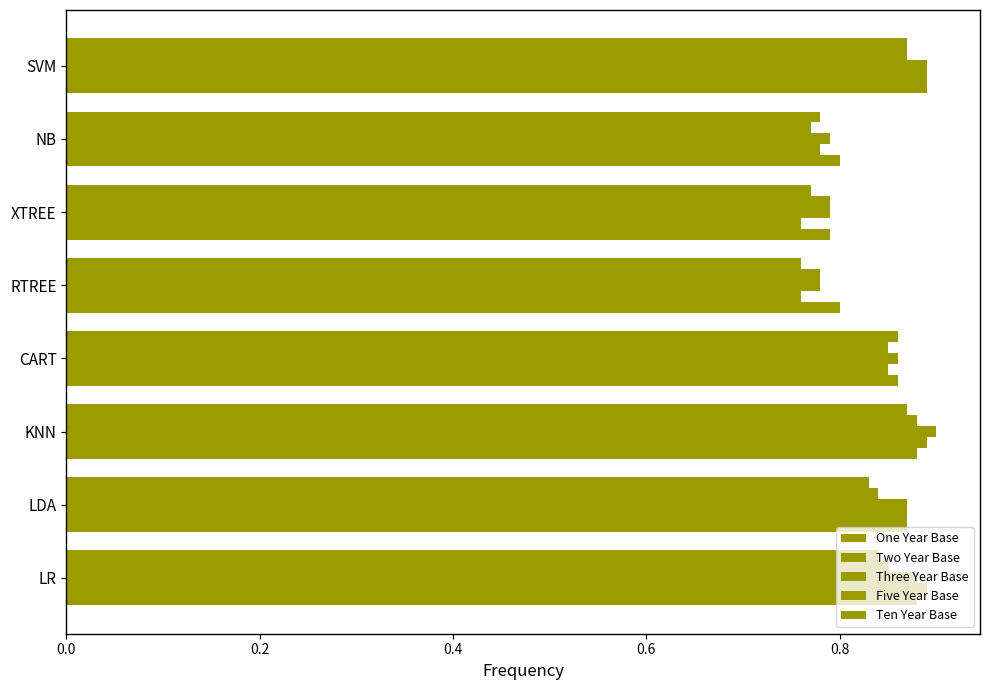

How many categories are shown in the chart?

8